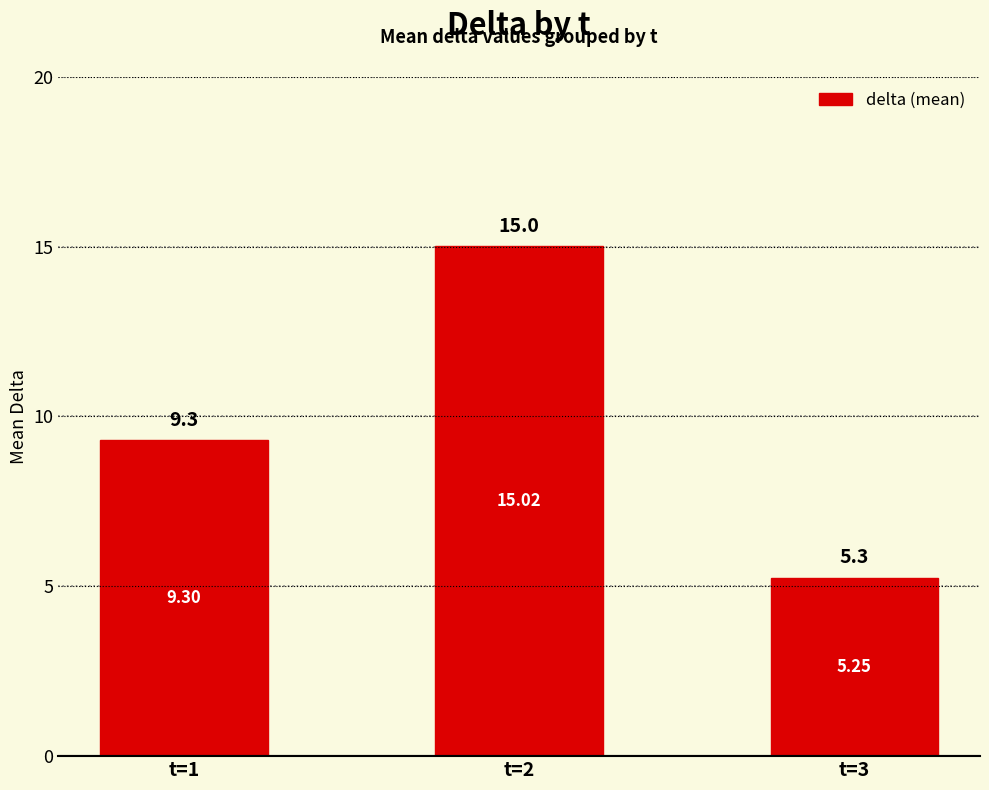

List the labels in order of value, smallest first.

t=3, t=1, t=2